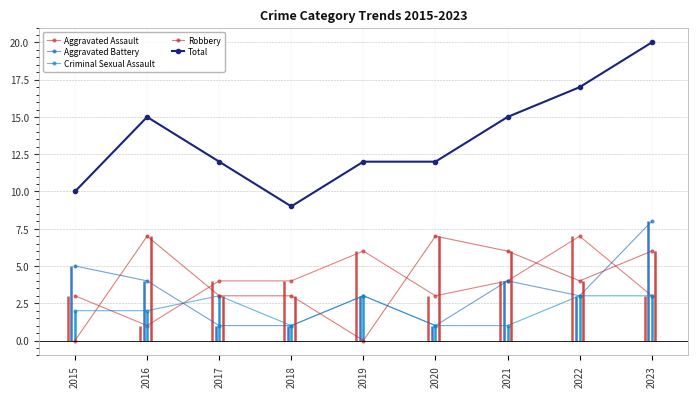

Which category has the highest value in the Aggravated Battery series?

2023